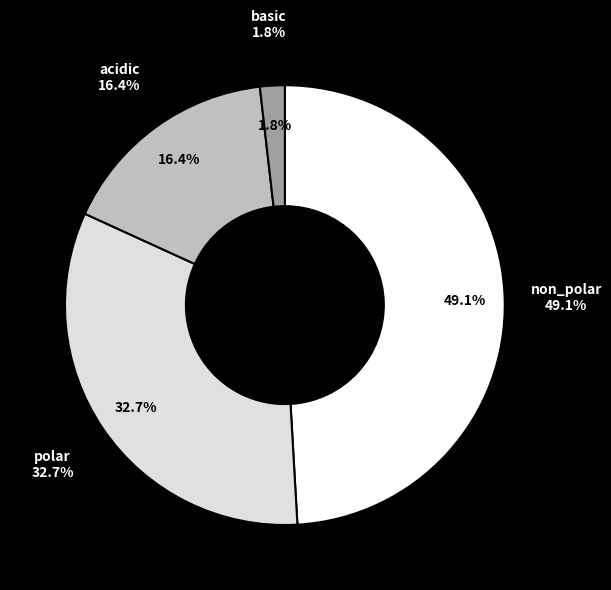

How many segments does this pie chart have?

4